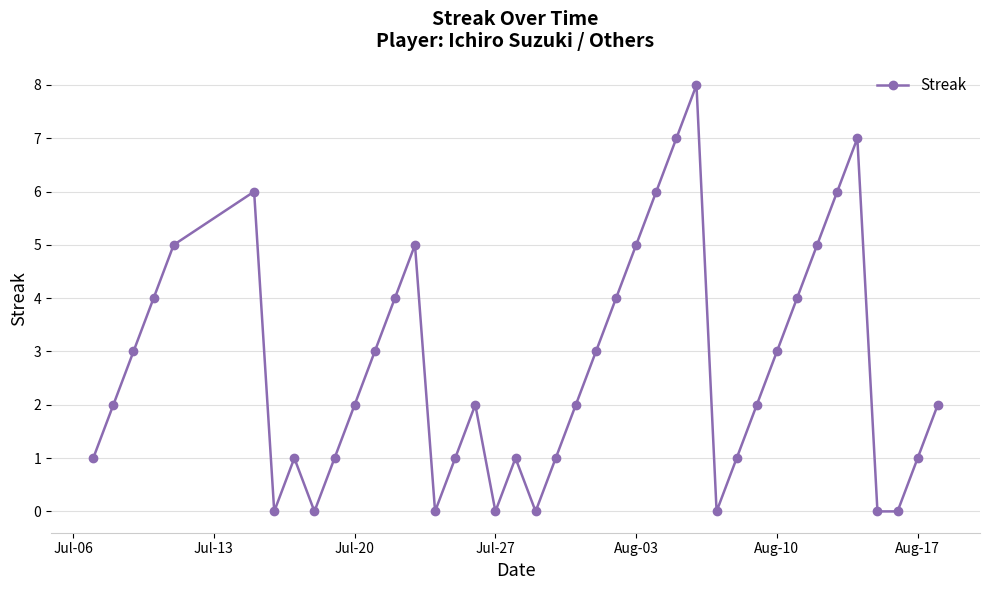

True or false: there are more than 2 points higher than both neighbors.

True